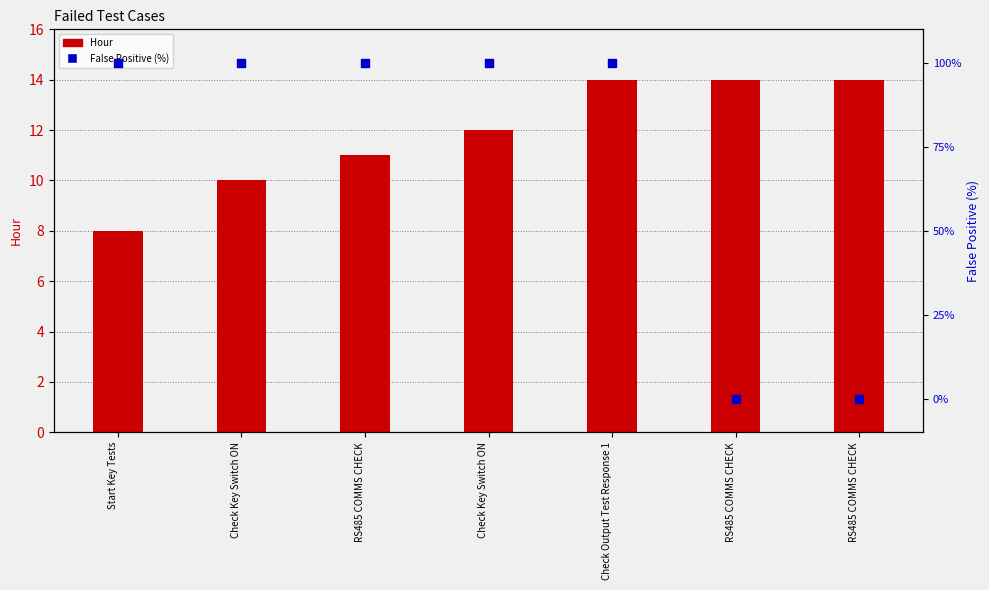

Which series contains the highest Y value?

False Positive (%)